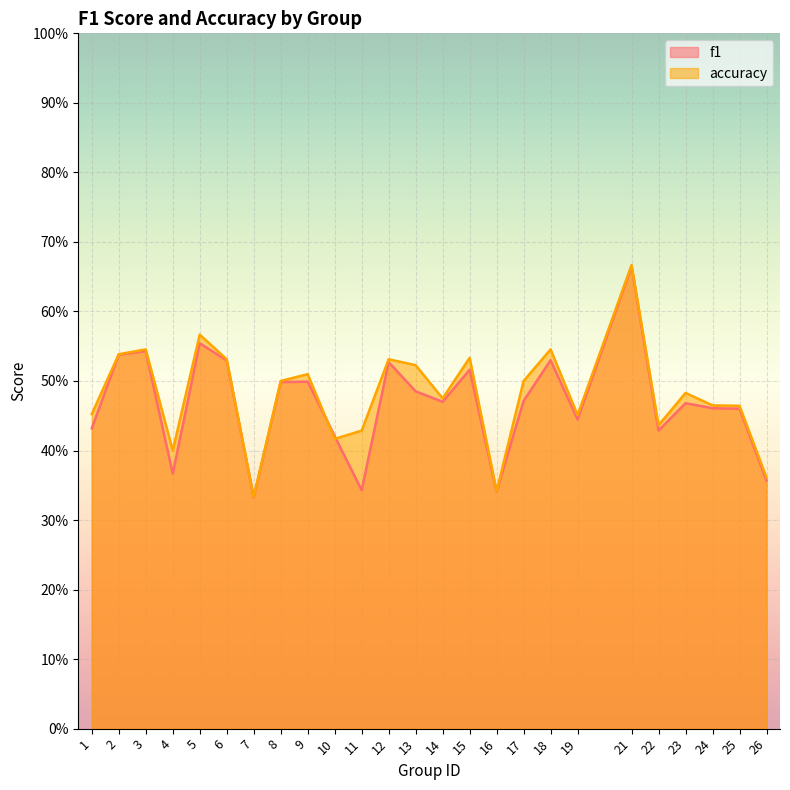

At which category does accuracy reach its first local valley?

4